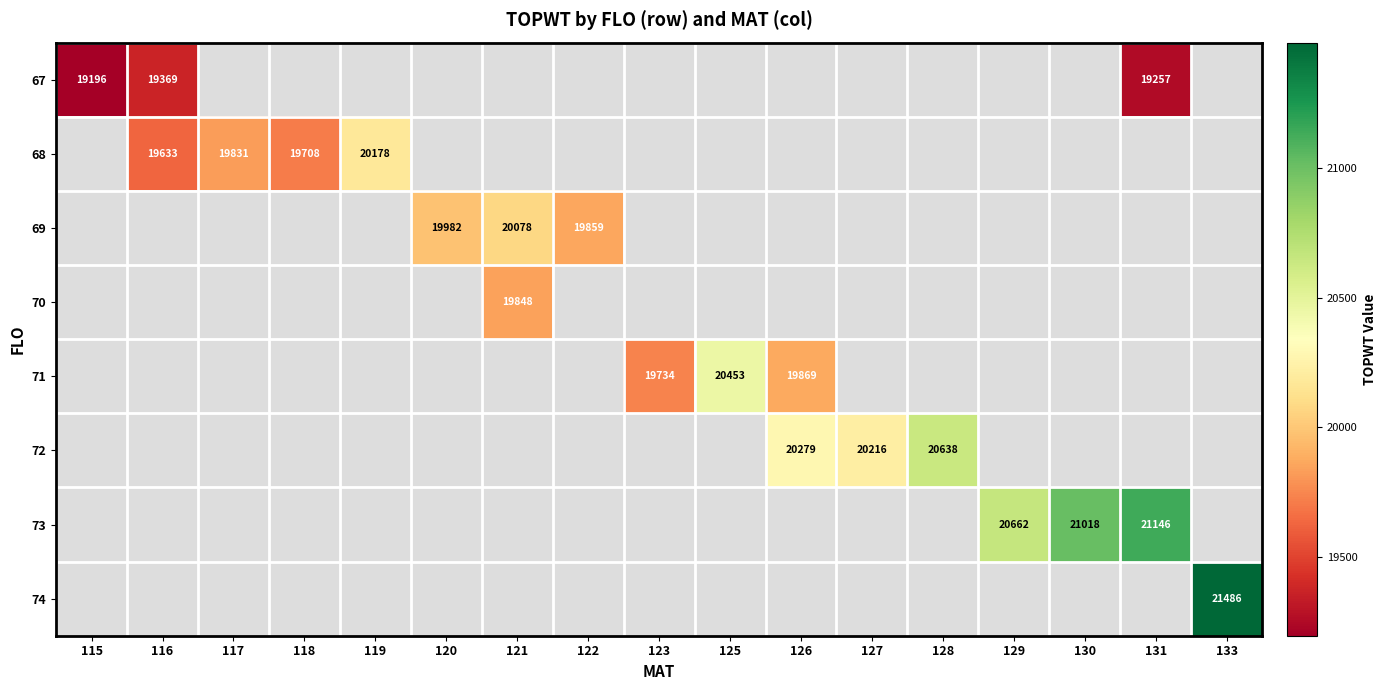

What is the greatest value displayed?

21486.0